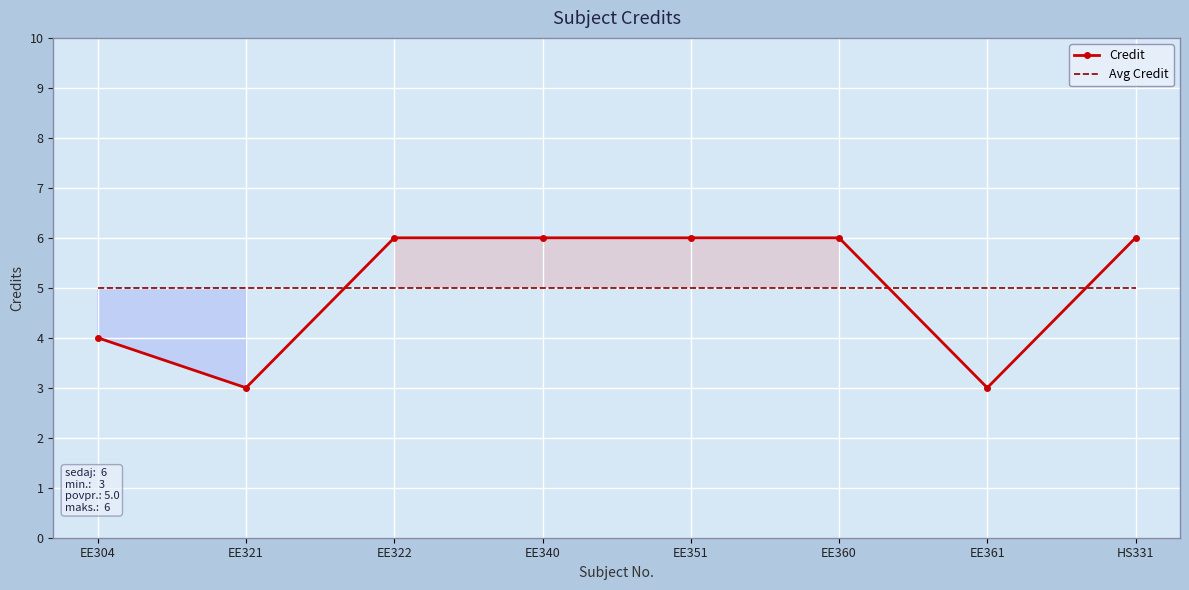

What is the value of the Avg Credit point at the 4th from the left?

5